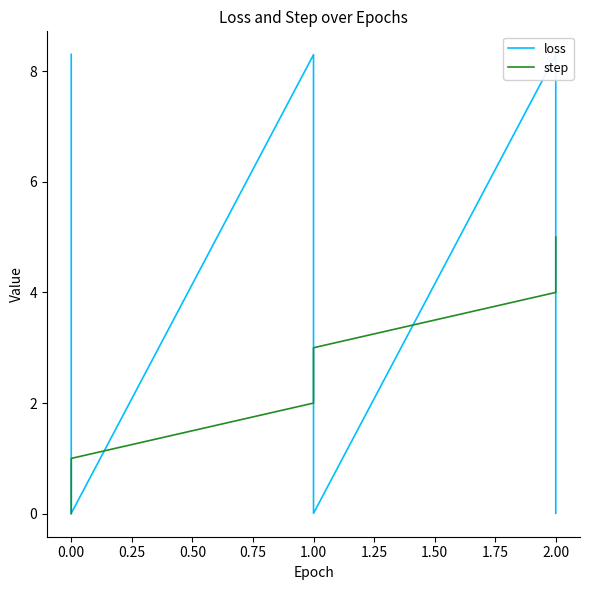

The value of step at 0.00 is 0.3. True or false?

False